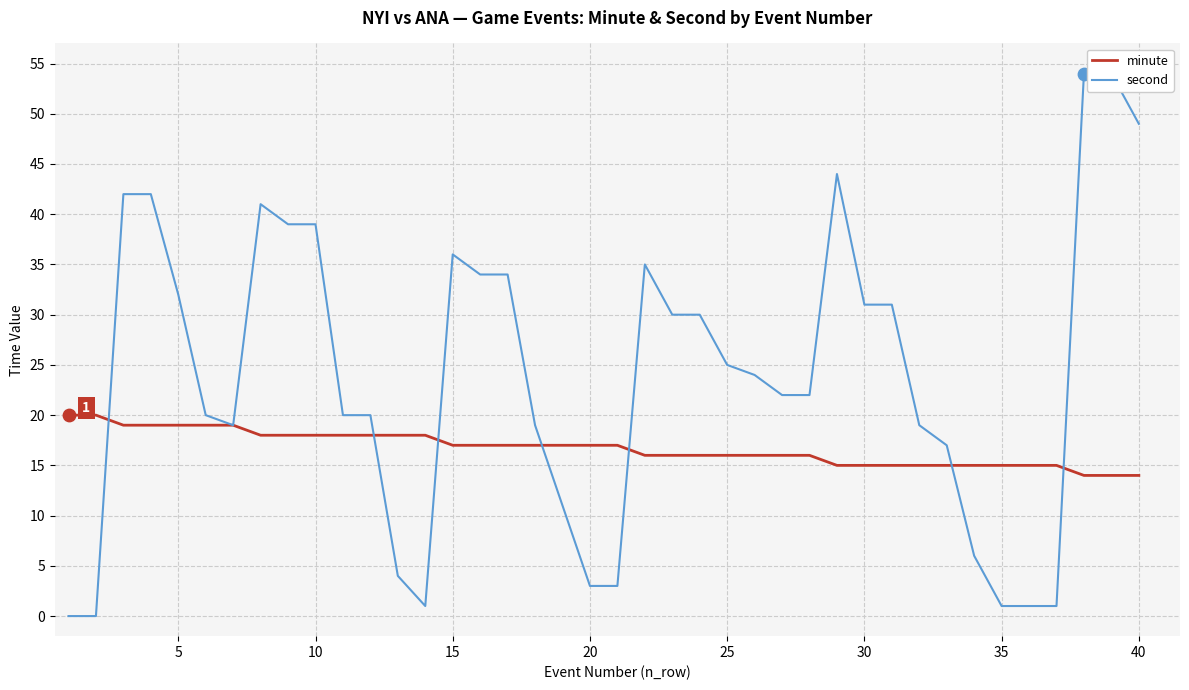

At how many categories does at least one series exceed 43?

4